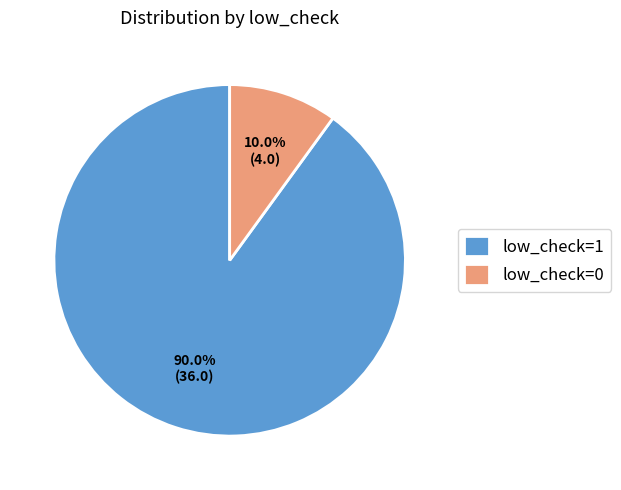

To the nearest percent, what percentage of the pie is low_check=1?

90%